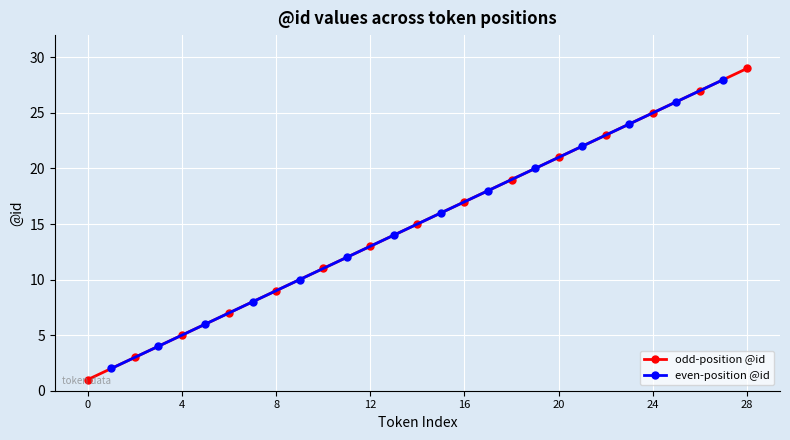

What is the sum of the values at 21 and 2?

25